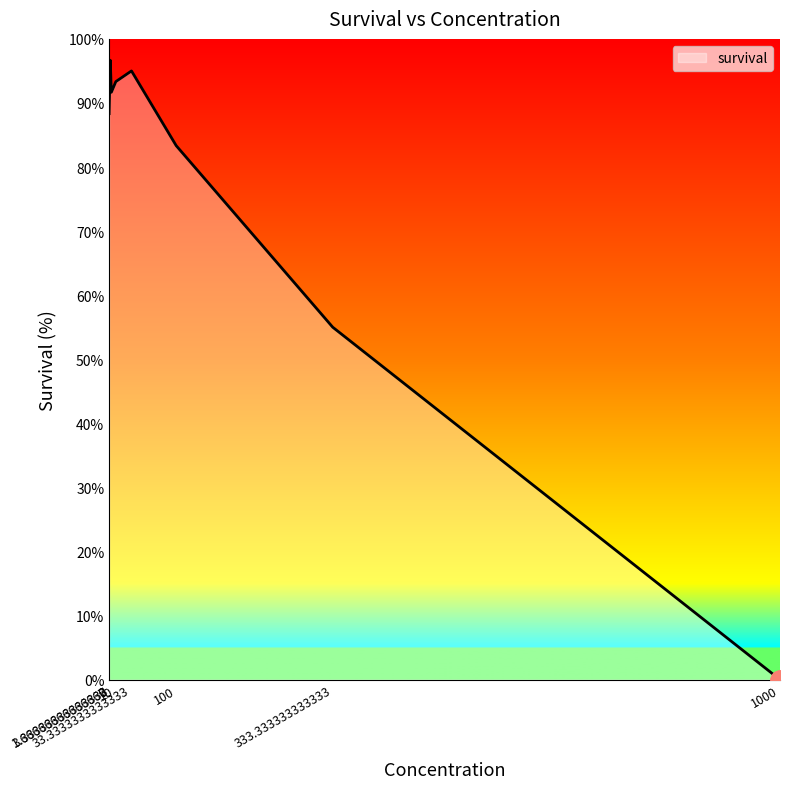

Reading left to right, extract all data points from this chart.

0=88.3	1.66666666666667=96.7	3.33333333333333=91.7	10=93.3	33.3333333333333=95.0	100=83.3	333.333333333333=55.0	1000=0.0